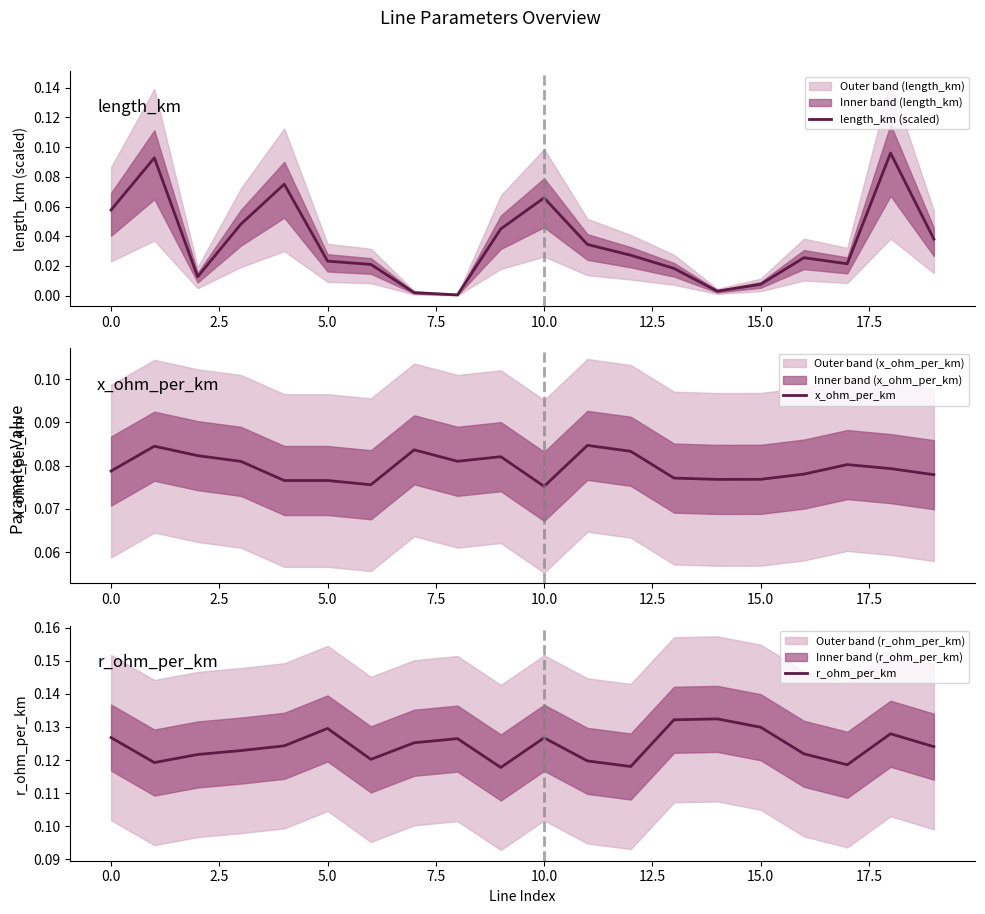

What is the value of the r_ohm_per_km point at the 15th from the left?

0.1